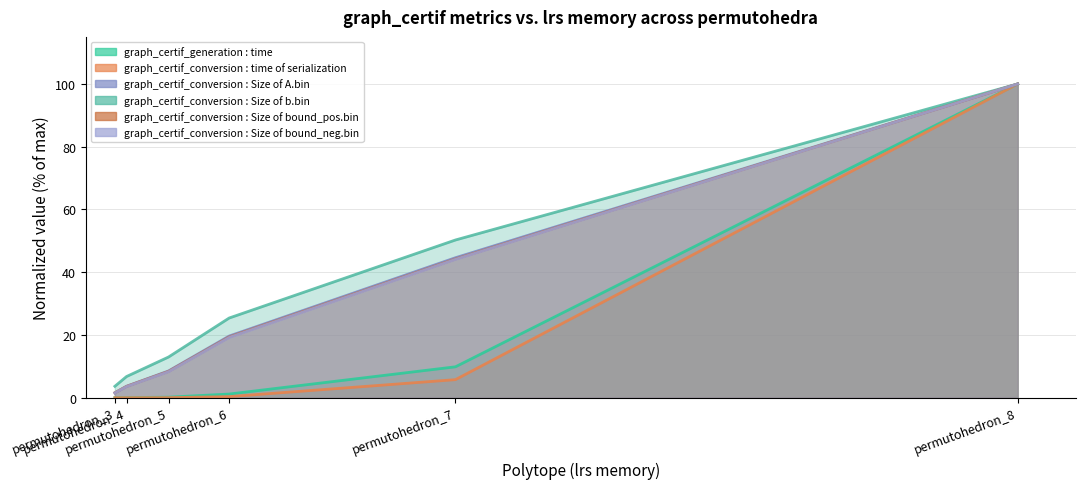

Is it true that graph_certif_generation : time equals 0.0 at permutohedron_4?

True